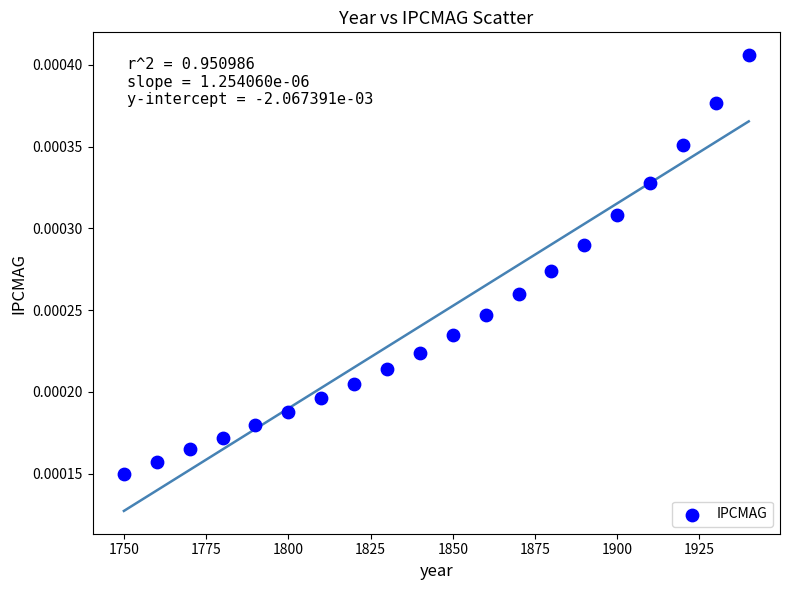

What is the range of X values (max minus min)?

190.0